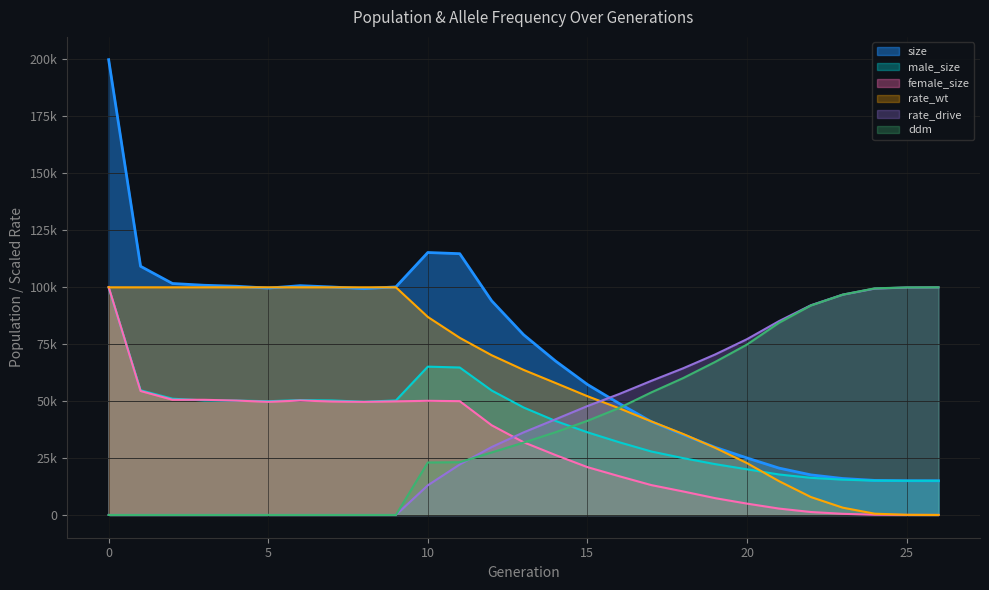

What is the difference between the second highest and second lowest values in the male_size series?

50093.0